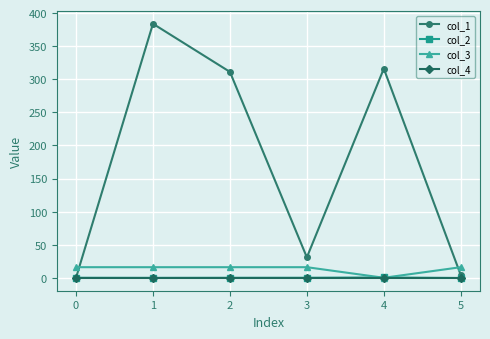

How many lines are shown in the chart?

4